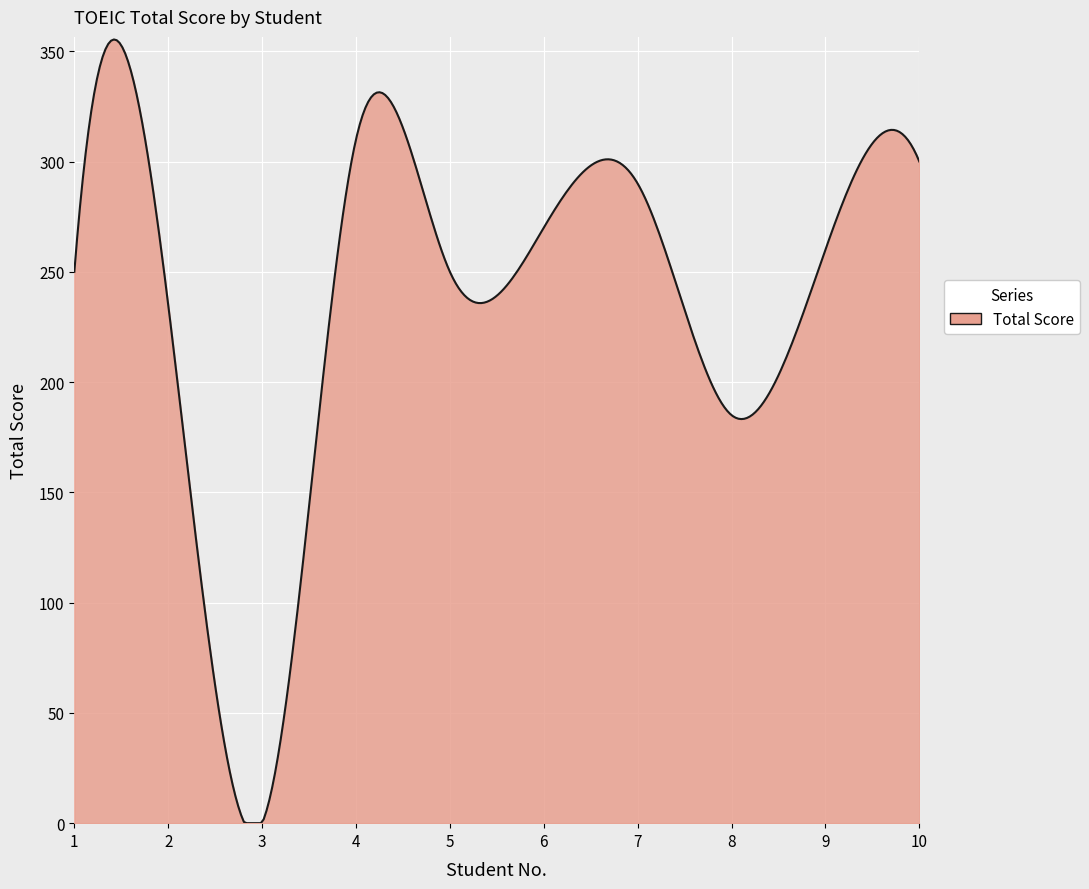

What is the maximum value shown in the chart?

355.3